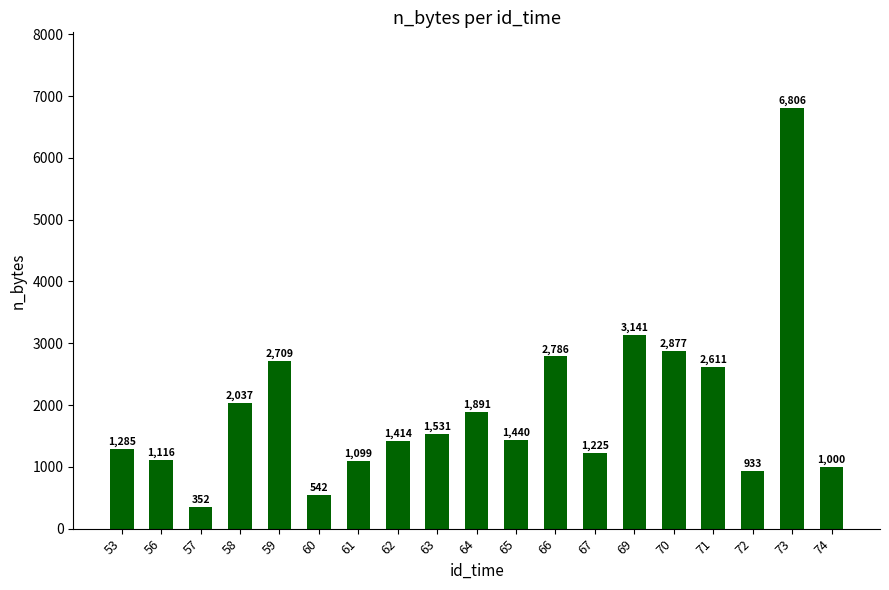

What is the average value?

1937